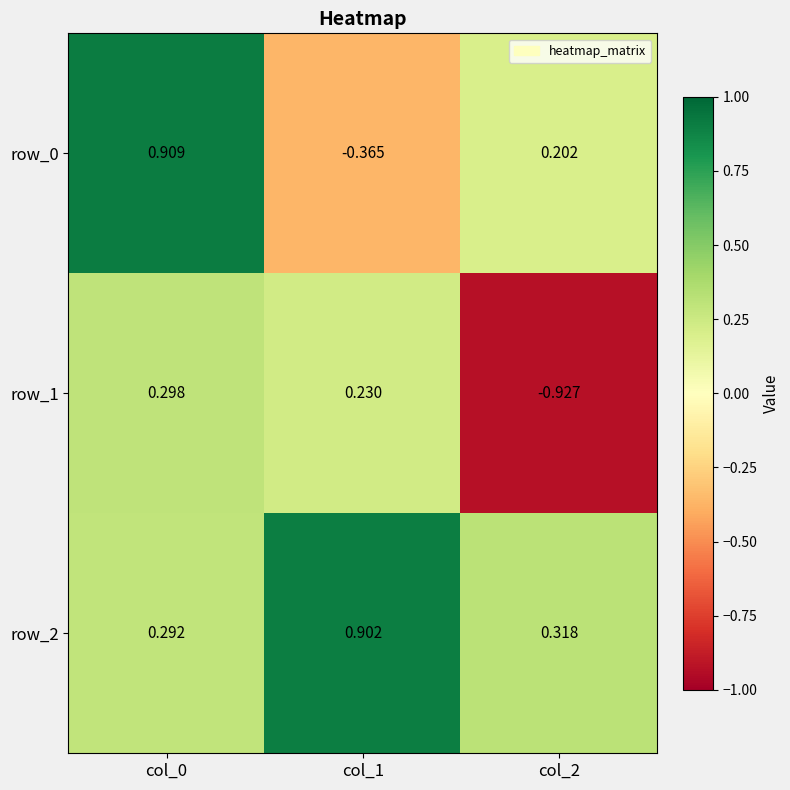

What is the spread (max minus min) of values at col_1?

1.3